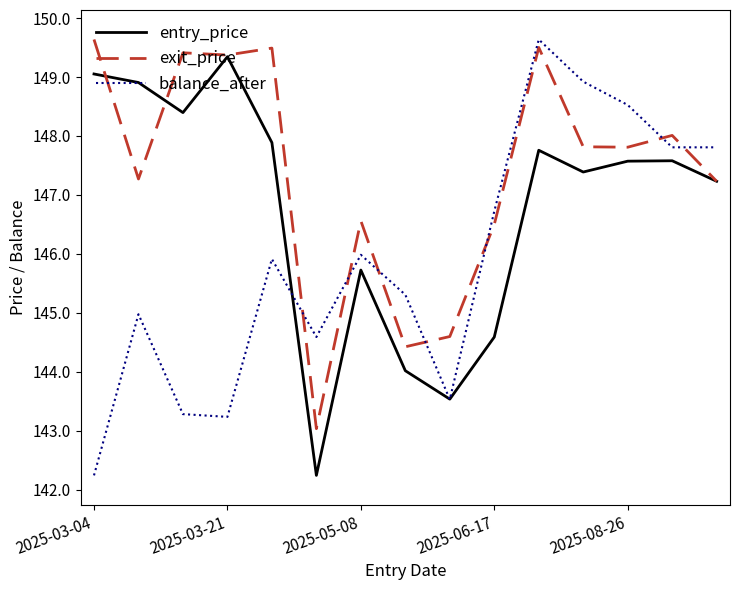

Which series has the largest total across all categories?

exit_price